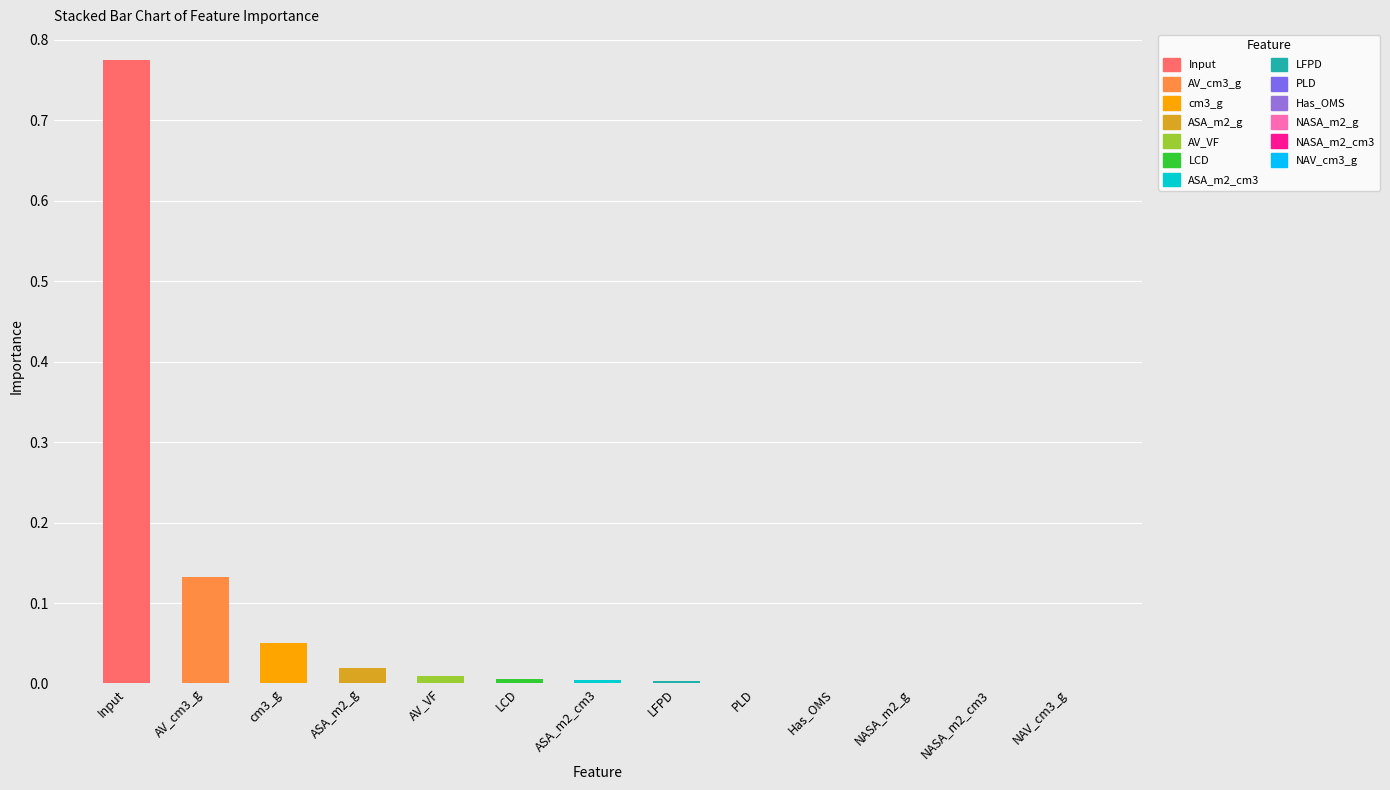

At which label is the value closest to 0?

NAV_cm3_g